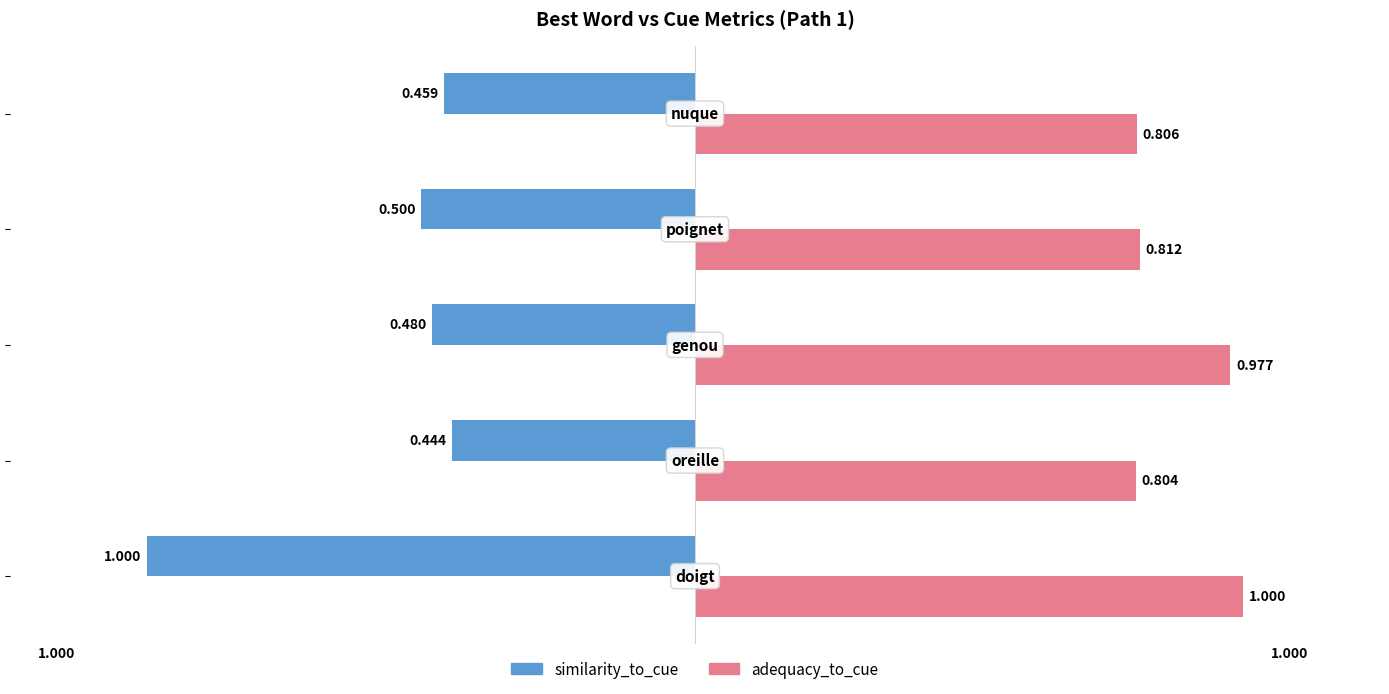

Which series has the widest spread of values?

similarity_to_cue